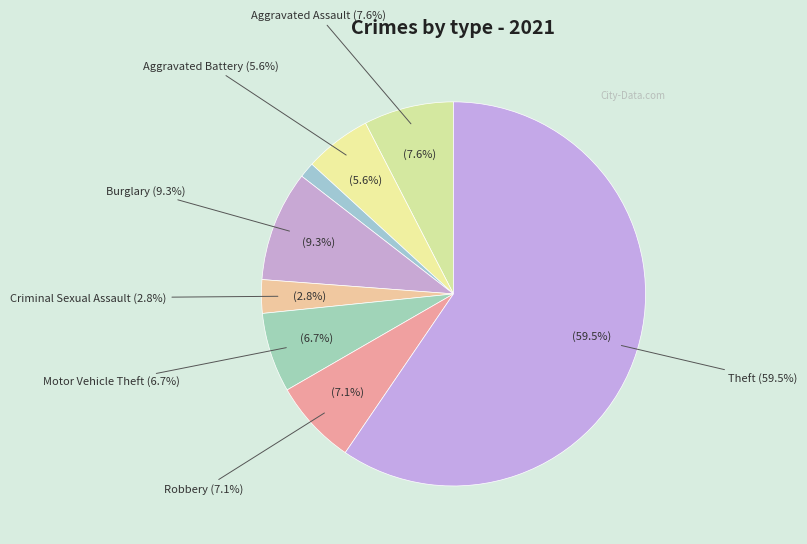

What is the ratio of the value at Theft to the value at Criminal Sexual Assault?

21.2